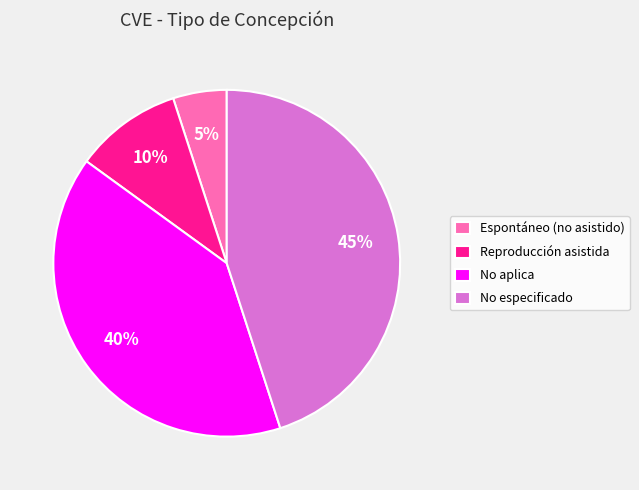

Combined, do Espontáneo (no asistido) and Reproducción asistida account for over 50%?

No